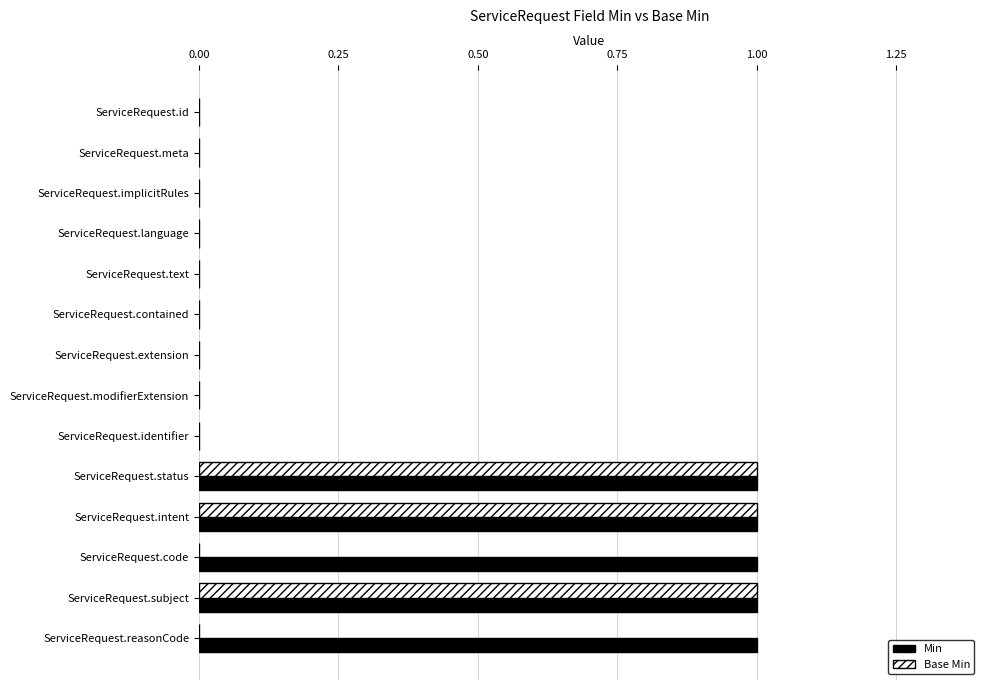

What is the sum of all Min values?

5